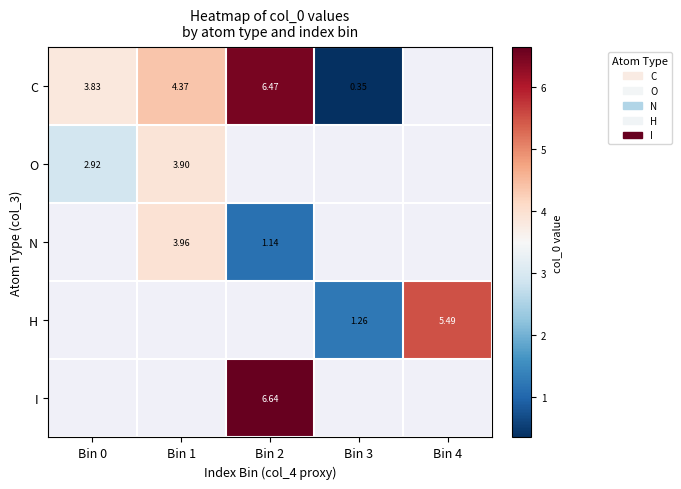

Which has a higher value, Bin 0 or Bin 3?

Bin 0